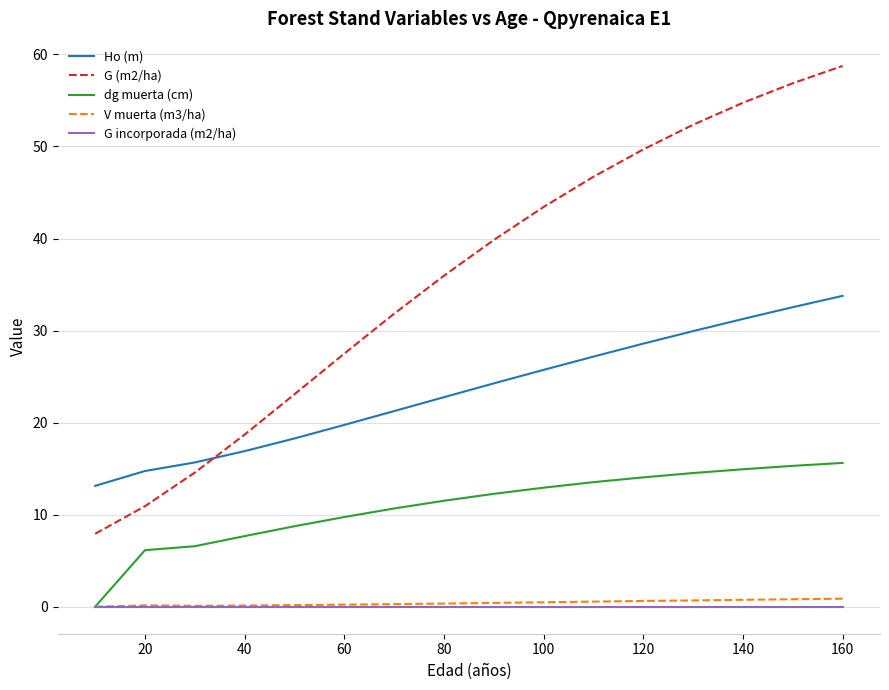

Which series has the largest total across all categories?

G (m2/ha)